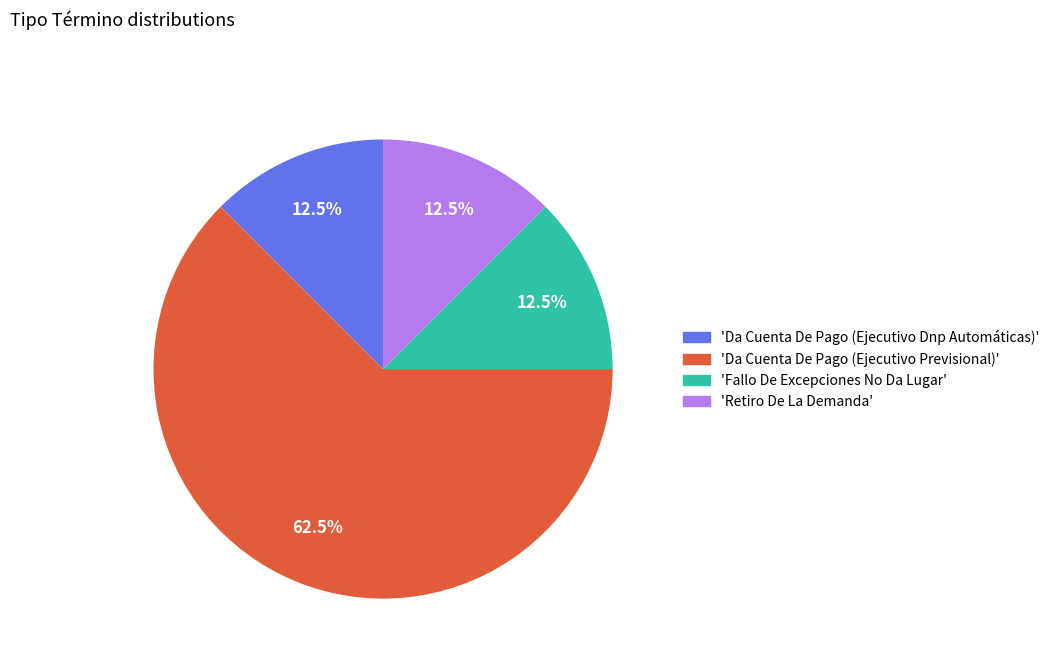

Which category has the biggest portion of the pie?

'Da Cuenta De Pago (Ejecutivo Previsional)'